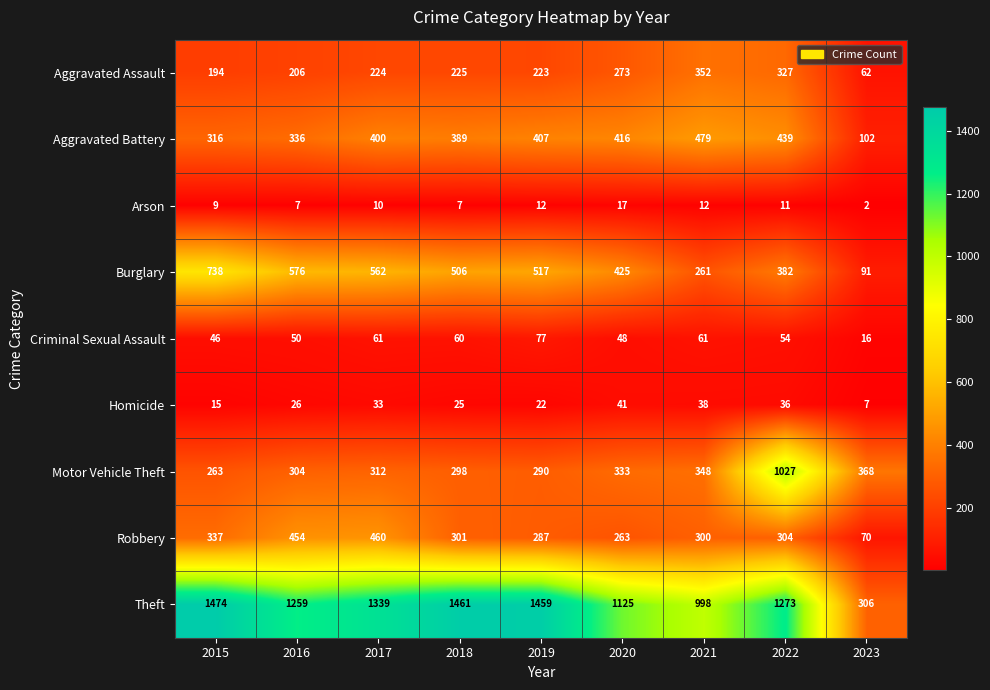

The Theft series shows 113 at 2023. True or false?

False